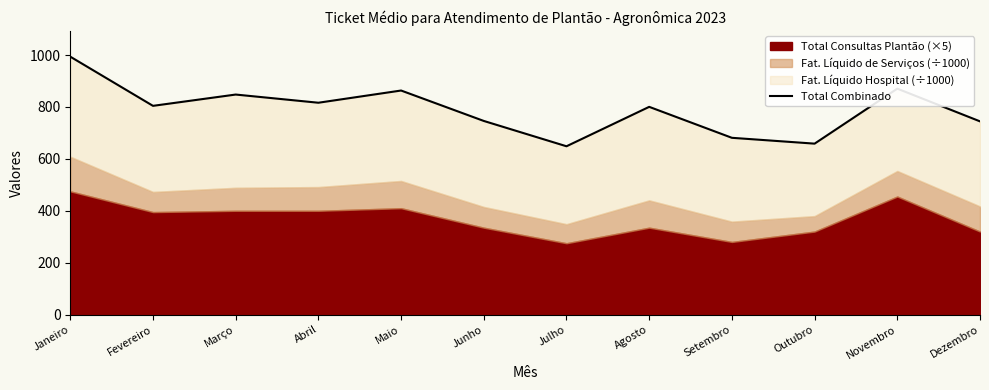

Where is the first local minimum?

Fevereiro